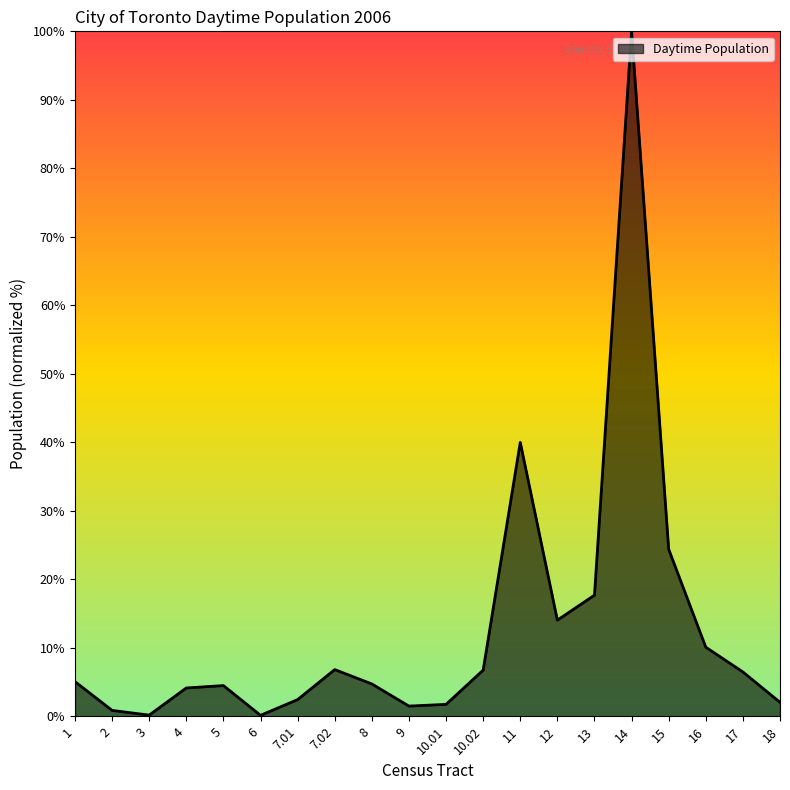

True or false: the data shows 8.3 at 8.

False